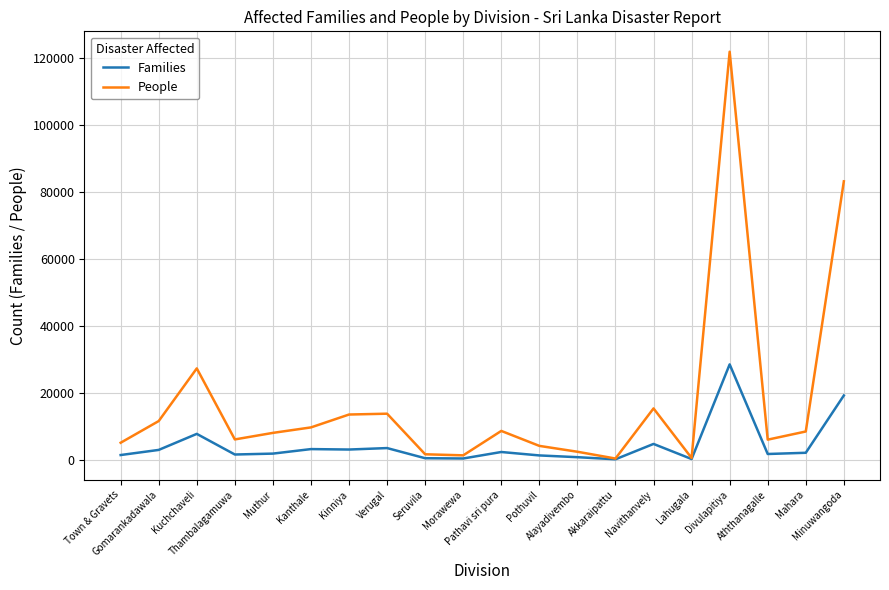

List the series in order of their overall mean, lowest first.

Families, People